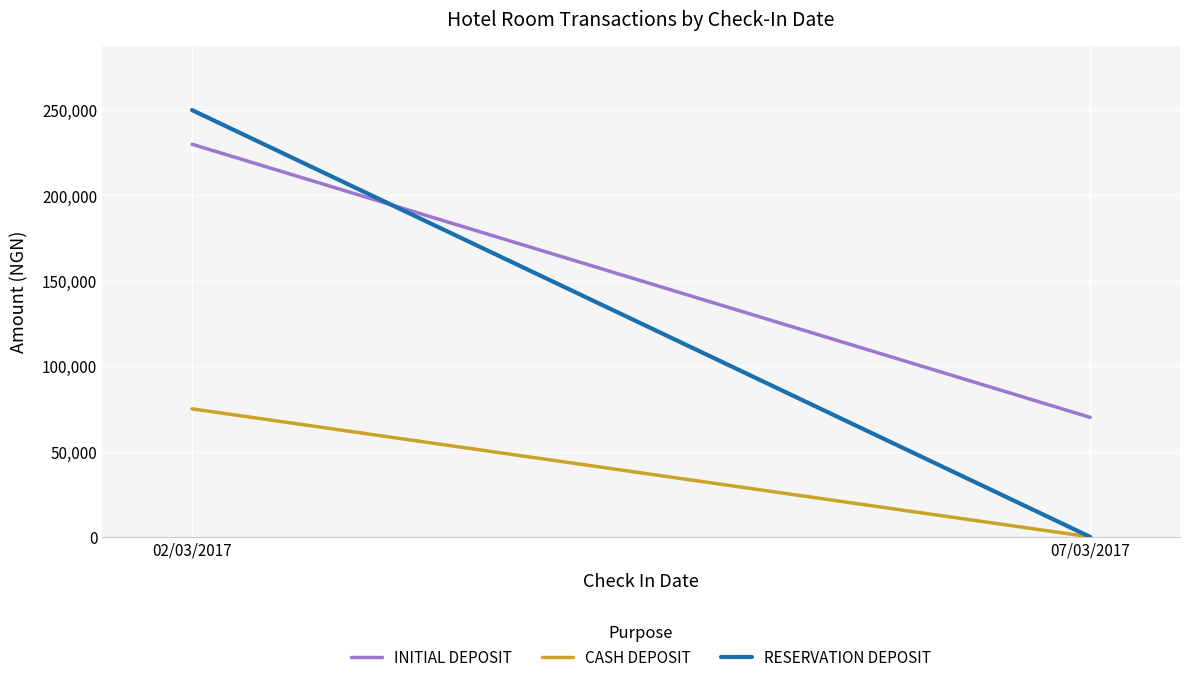

Which series has the widest spread of values?

RESERVATION DEPOSIT